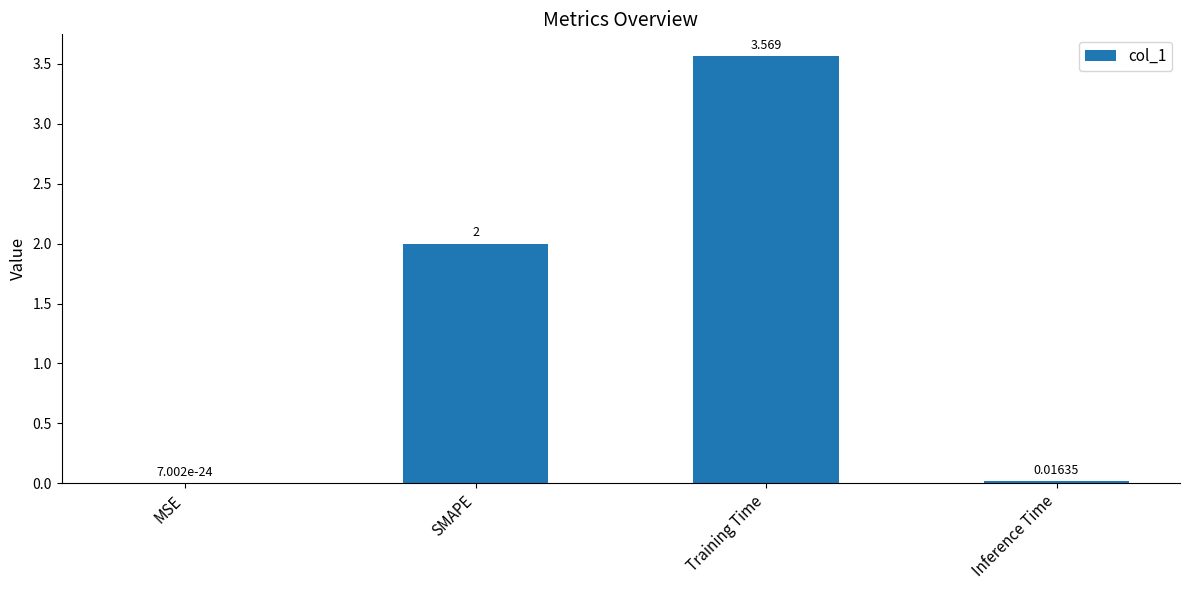

What is the average value?

1.4